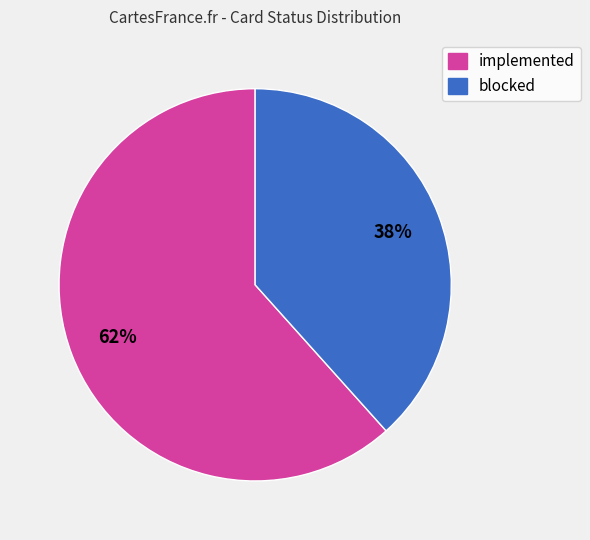

Combined, do implemented and blocked account for over 50%?

Yes